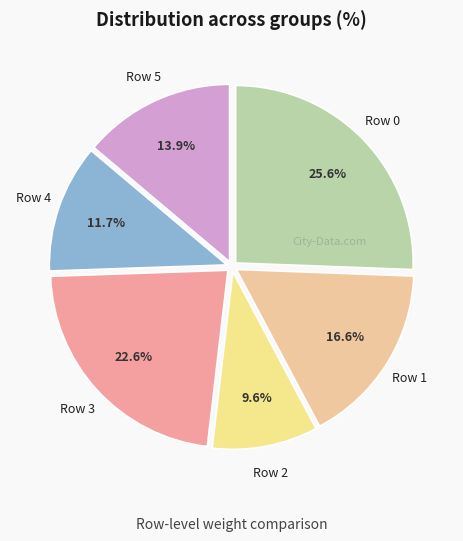

How many segments does this pie chart have?

6